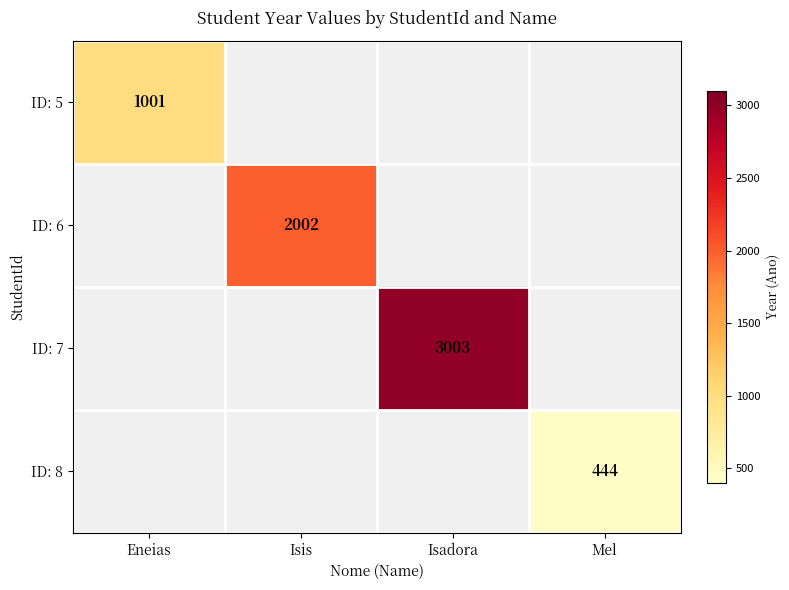

How many series are shown in this chart?

4